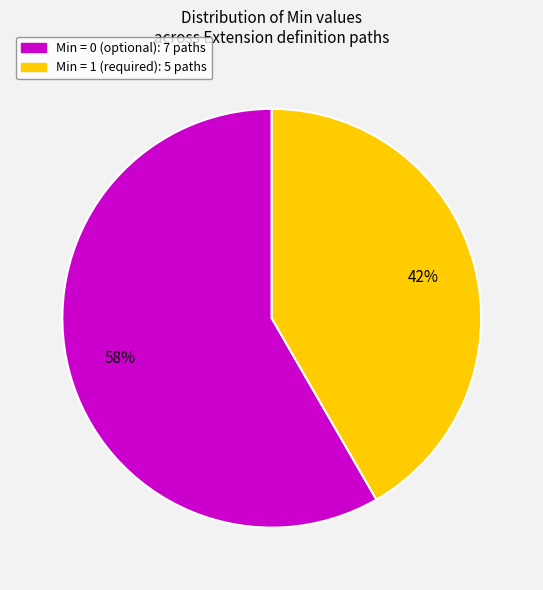

Count the number of slices in the pie.

2